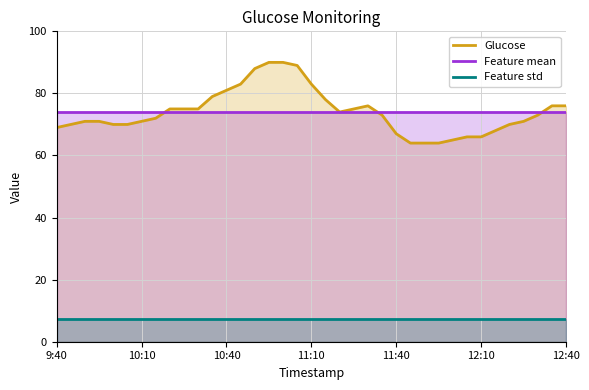

At which category does the chart reach its peak across all series?

15